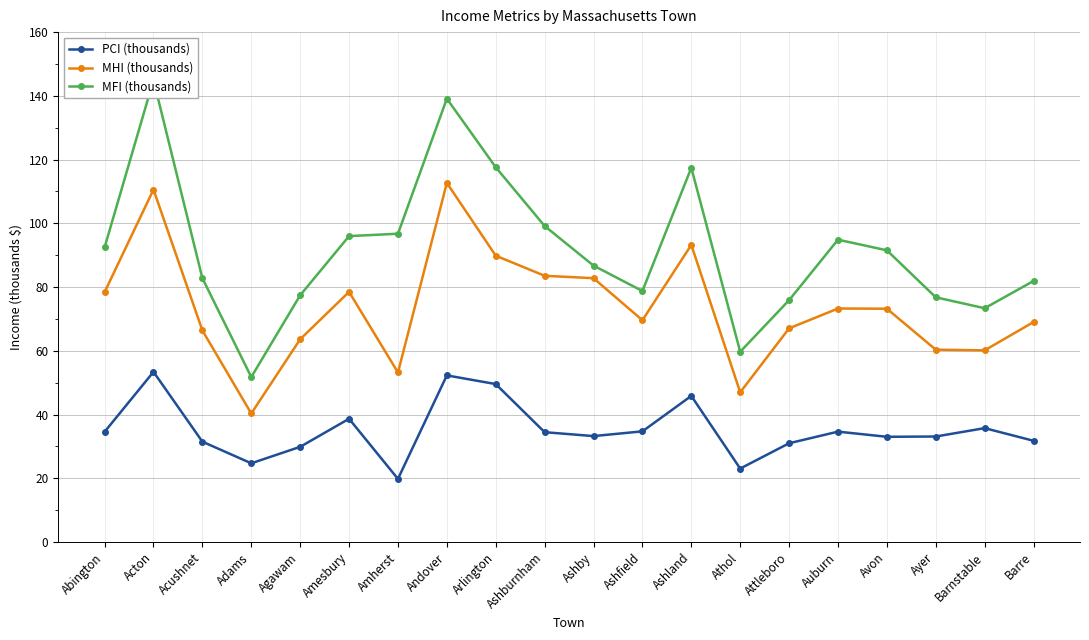

What is the difference between the maximum and minimum values in the MHI (thousands) series?

72.4